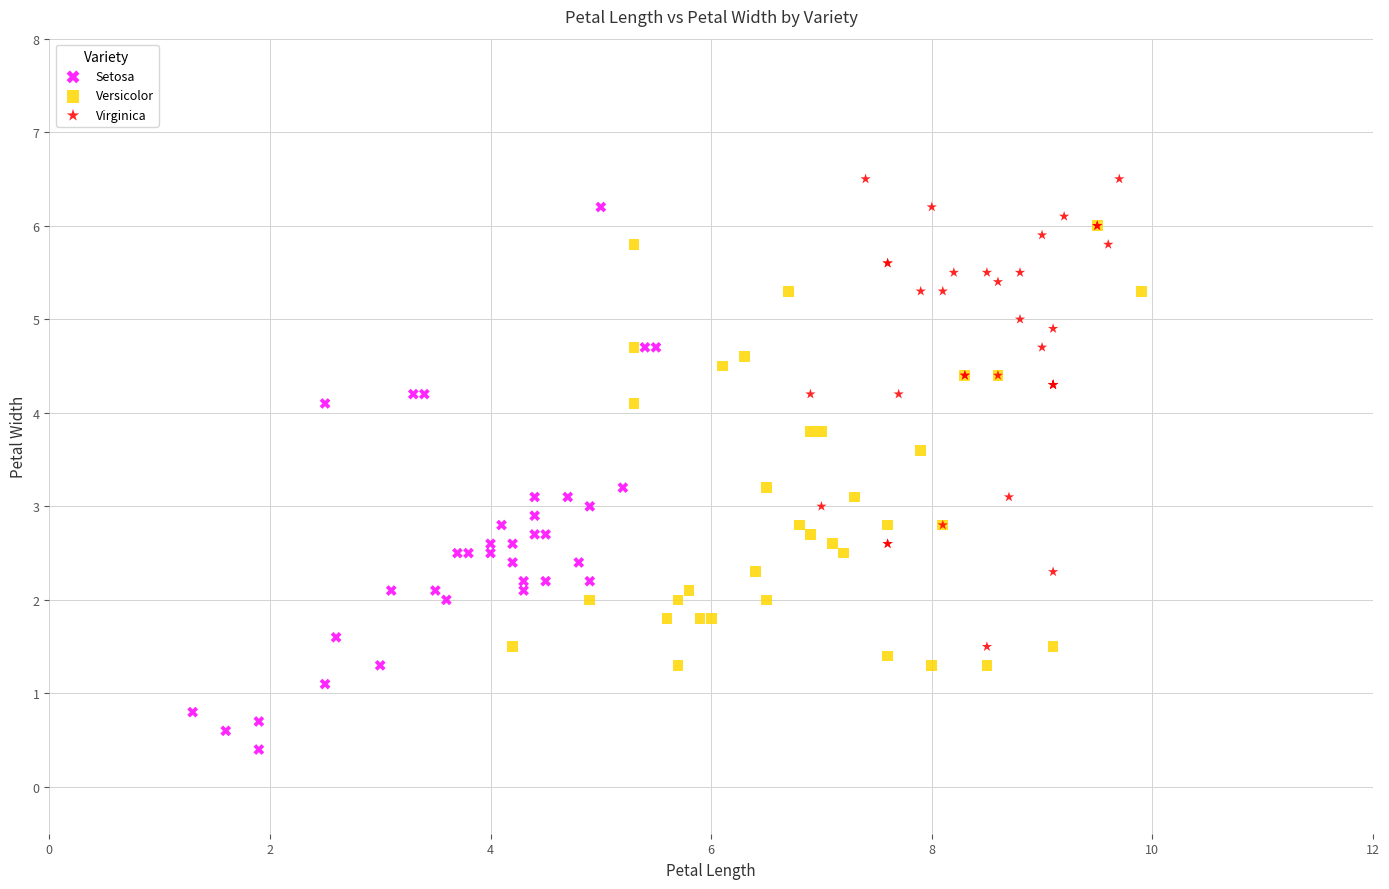

What are all the series names shown in the legend?

Setosa, Versicolor, Virginica